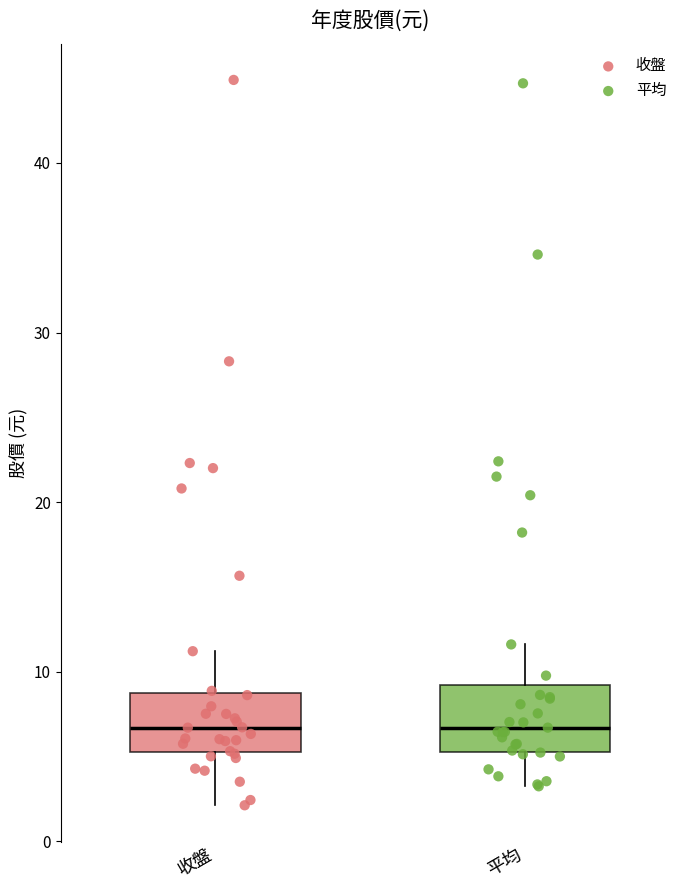

Reading left to right, read every box against the y-axis: the position of its median line, the range the box covers, and the ends of its whiskers. The values are not printed on the chart, so give them approximately, as read against the axis.

收盤: median 7, box 5 to 9, whiskers 2 to 11
平均: median 7, box 5 to 9, whiskers 3 to 12